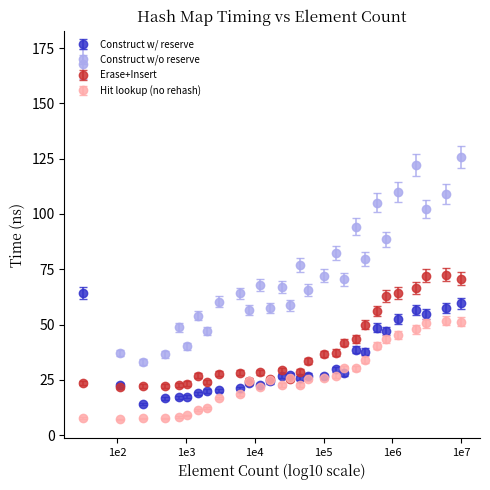

At how many categories does at least one series exceed 99?

7